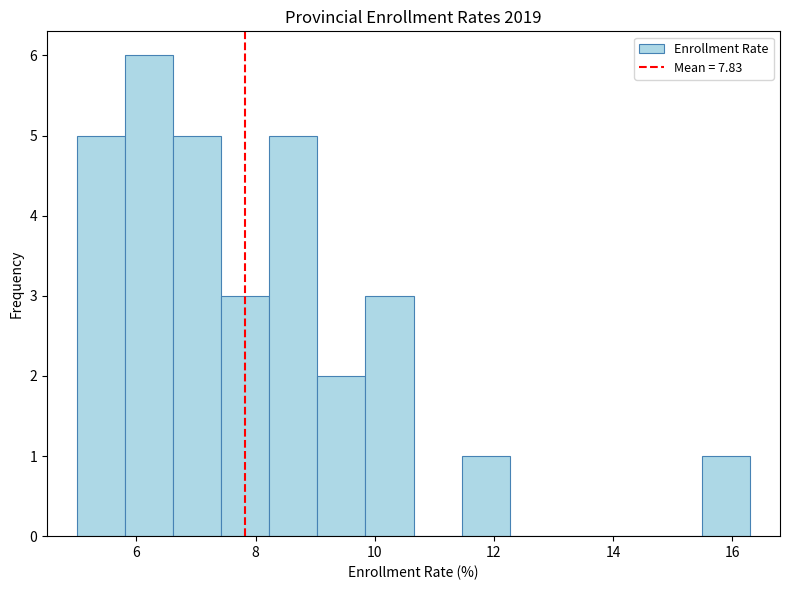

Which range on the x-axis has the tallest bar?

5.8 to 6.6